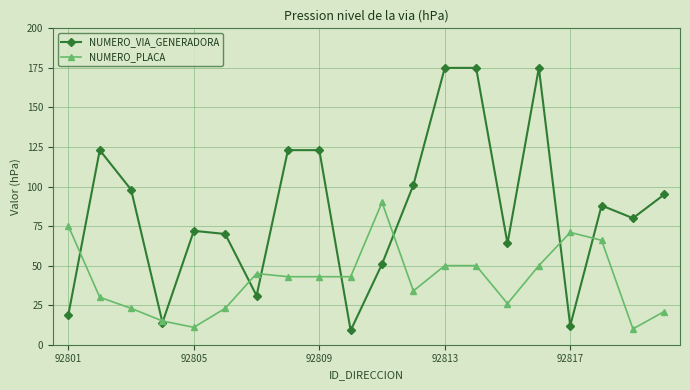

At how many categories does at least one series exceed 116?

6